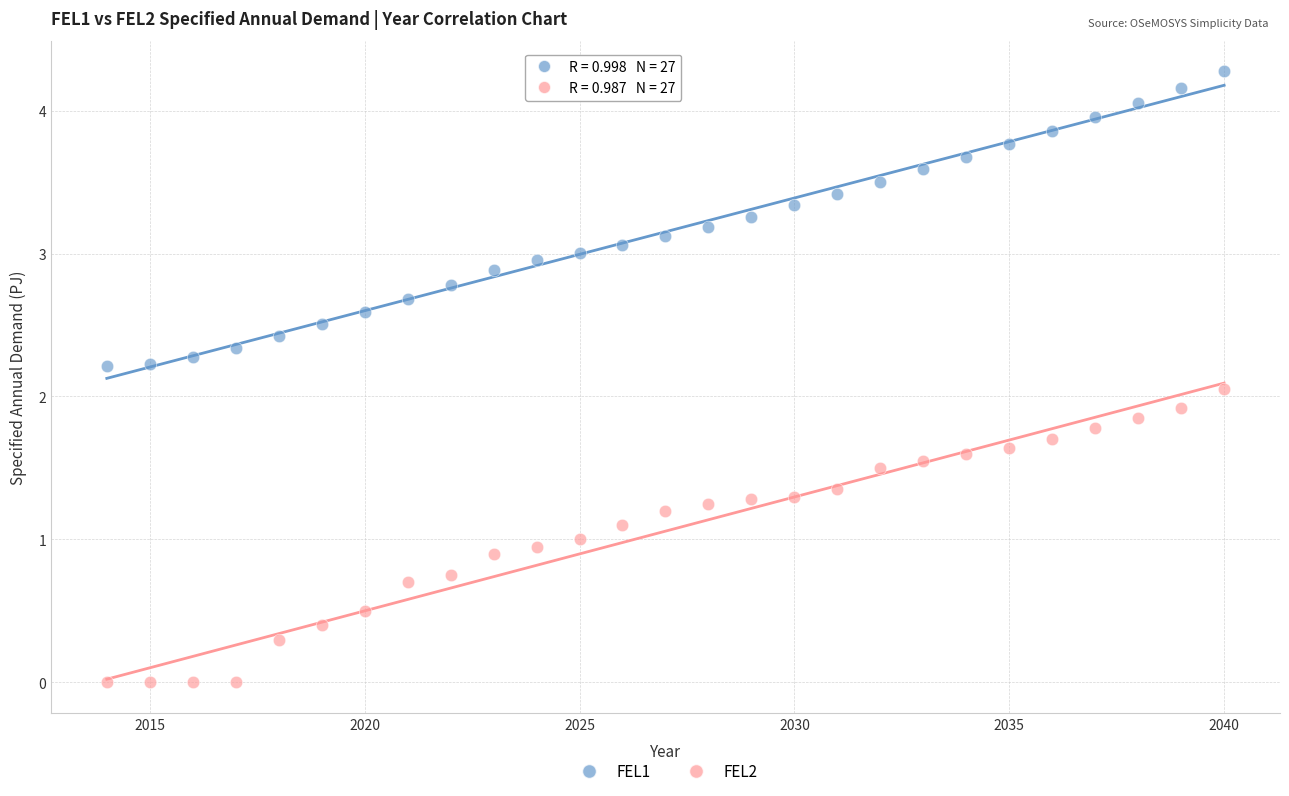

Which series contains the lowest Y value?

FEL2